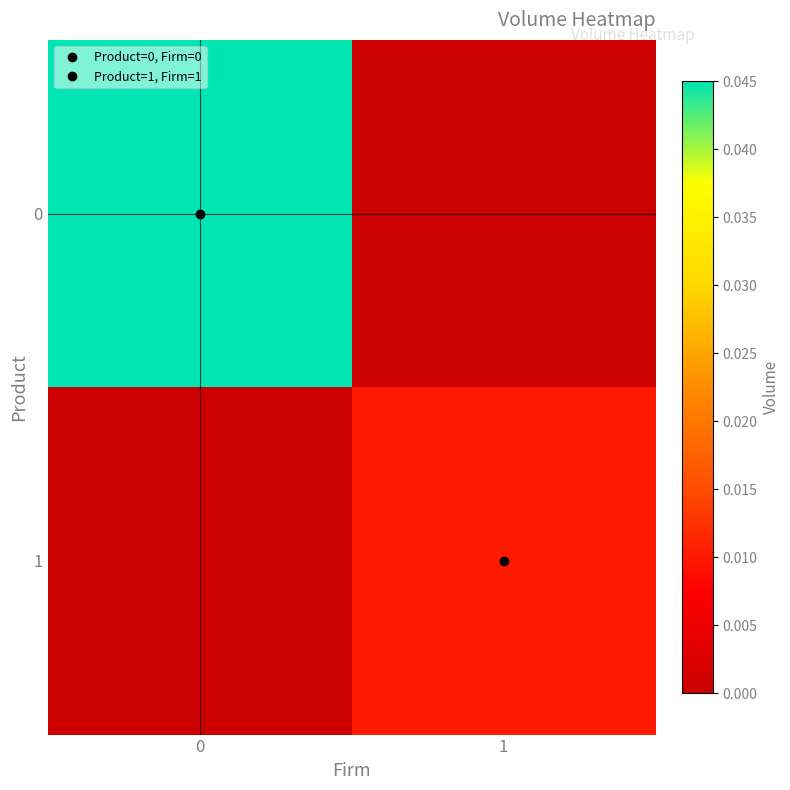

List the series in order of their overall mean, lowest first.

1, 0